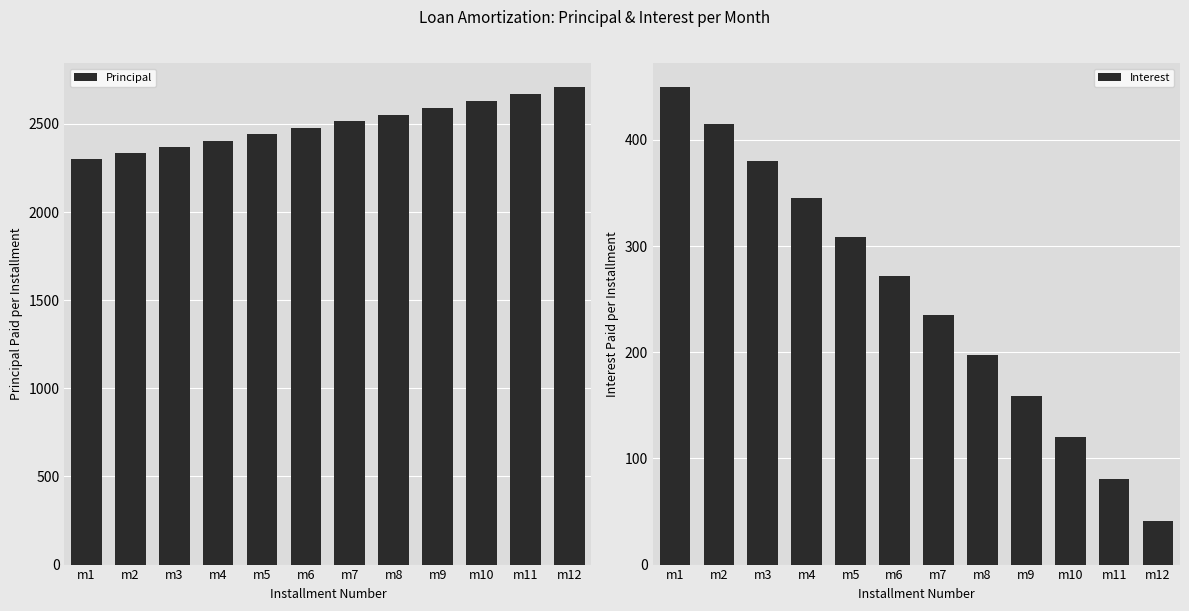

Rank the series at m8 from highest to lowest value.

Principal, Interest